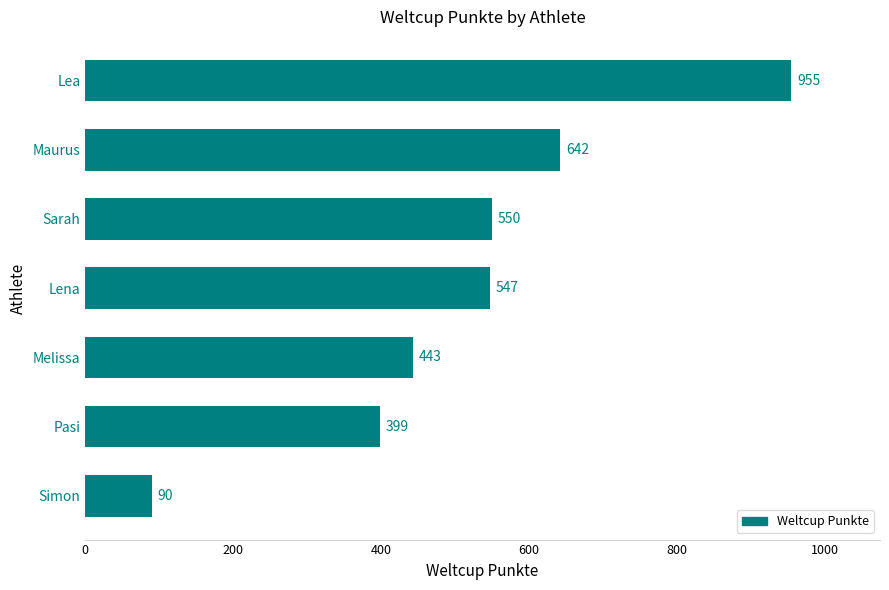

Reading bottom to top, transcribe all the data shown in this chart.

Simon=90	Pasi=399	Melissa=443	Lena=547	Sarah=550	Maurus=642	Lea=955